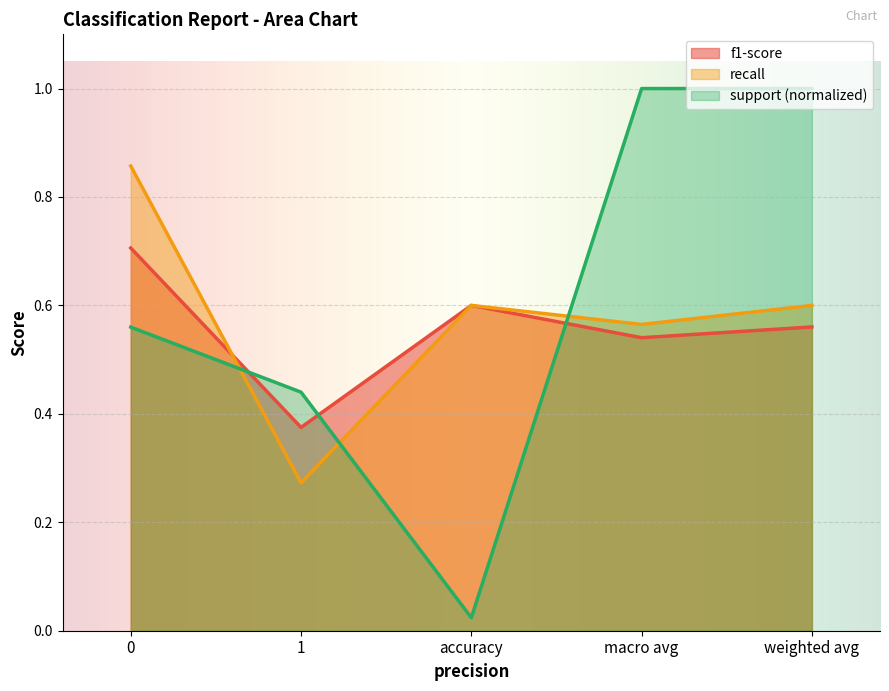

What is the total value across all series at 1?

1.1